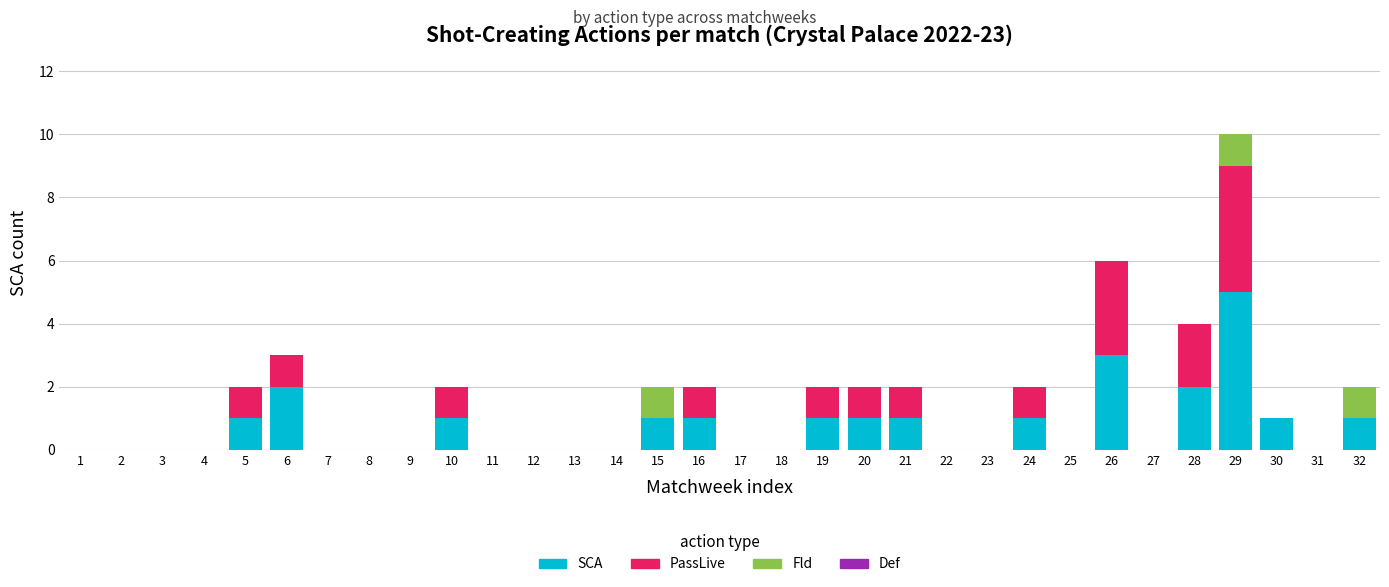

True or false: SCA has a value of 2 at 9.

False